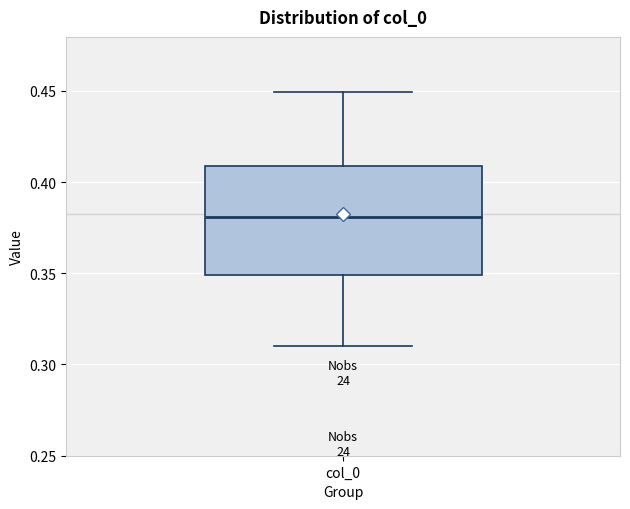

Where is the upper edge of the box for col_0 on the y-axis? The values are not printed on the chart, so give them approximately, as read against the axis.

0.41